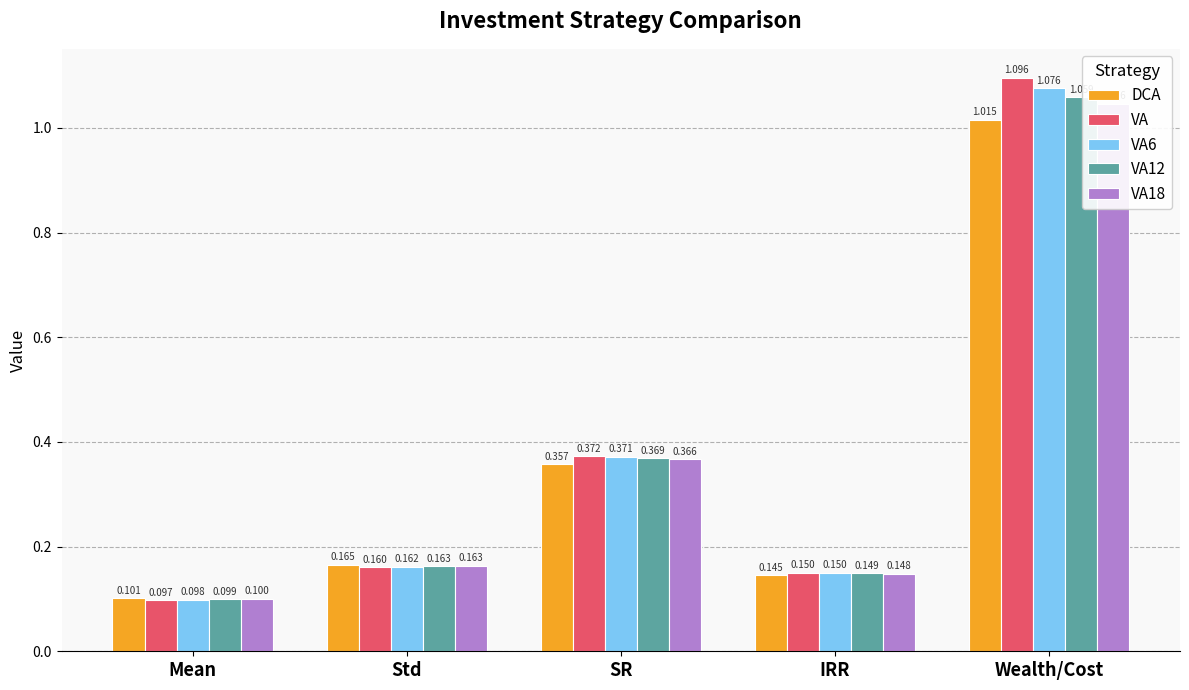

How many categories are shown in the chart?

5